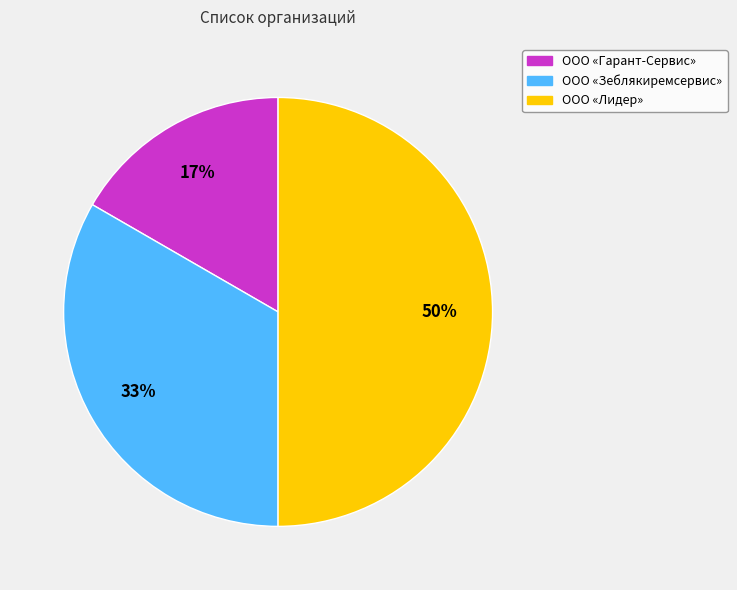

How many segments does this pie chart have?

3